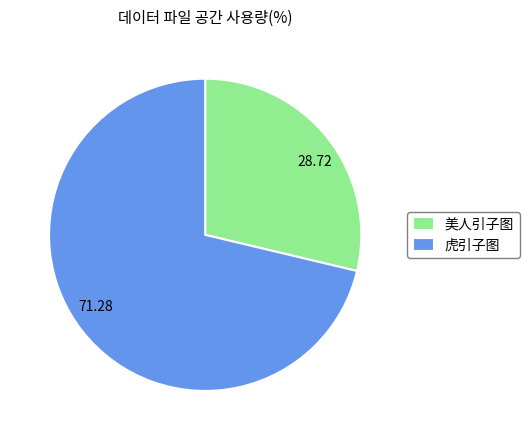

How many segments does this pie chart have?

2